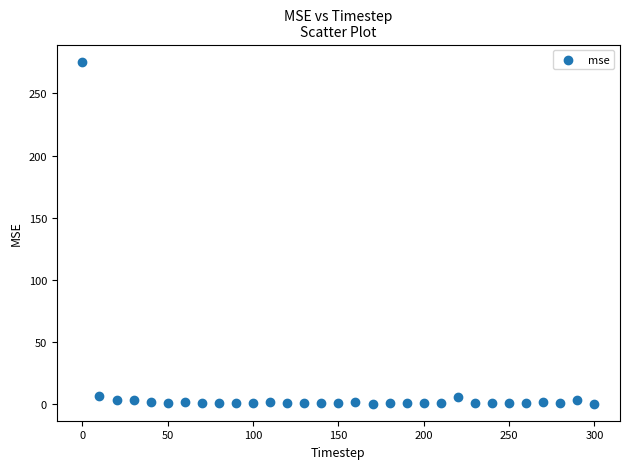

What is the range of Y values (max minus min)?

275.0